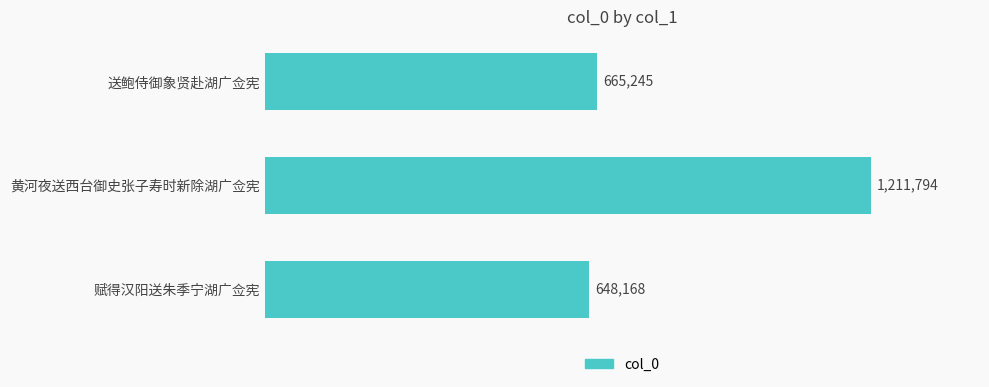

Rank the categories by value from highest to lowest.

黄河夜送西台御史张子寿时新除湖广佥宪, 送鲍侍御象贤赴湖广佥宪, 赋得汉阳送朱季宁湖广佥宪